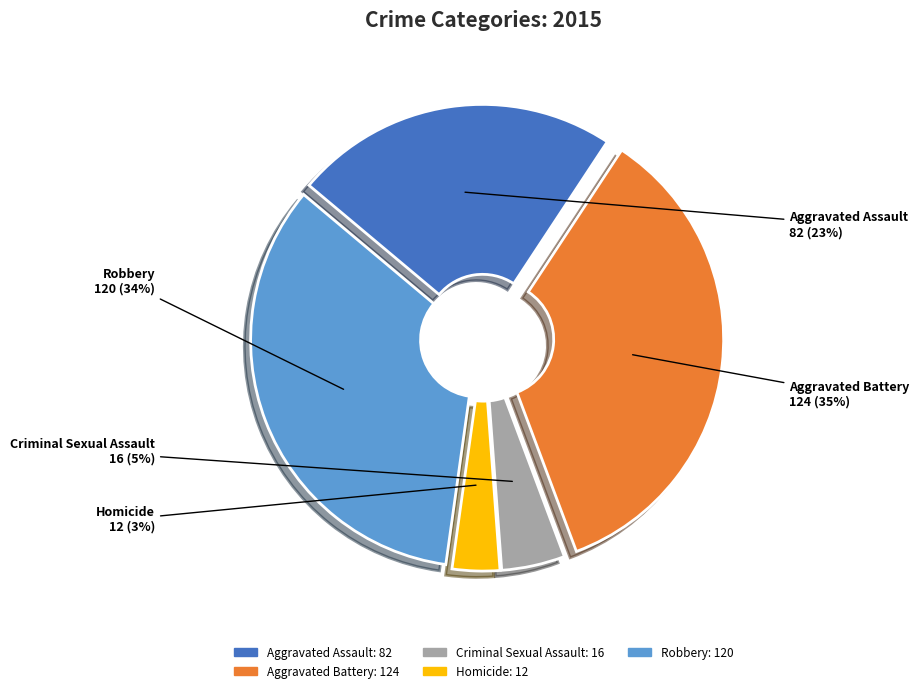

Count the number of slices in the pie.

5